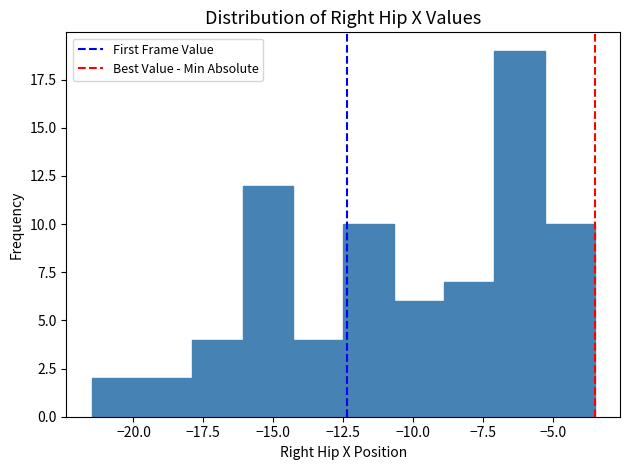

Read against the x-axis, roughly where is the centre of the tallest bar?

-6.0